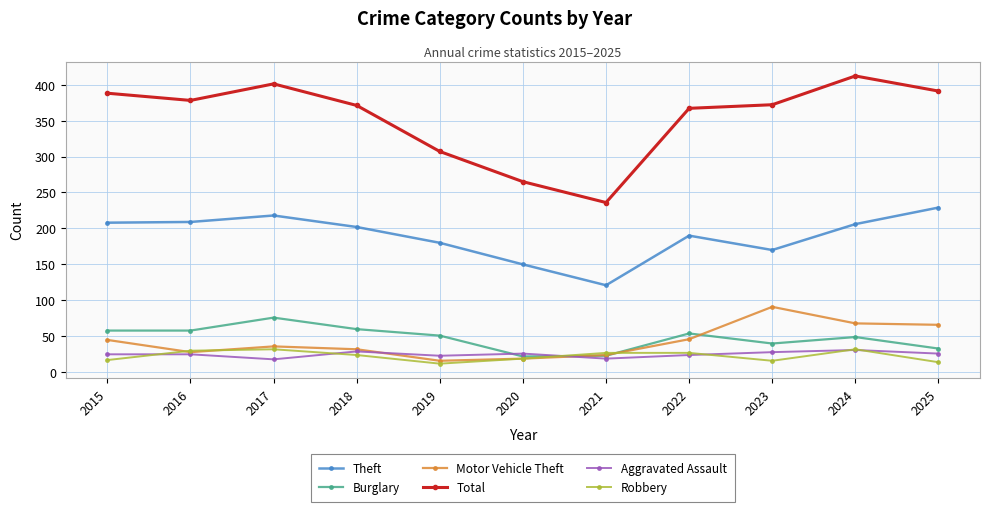

What is the total value across all series at 2016?

728